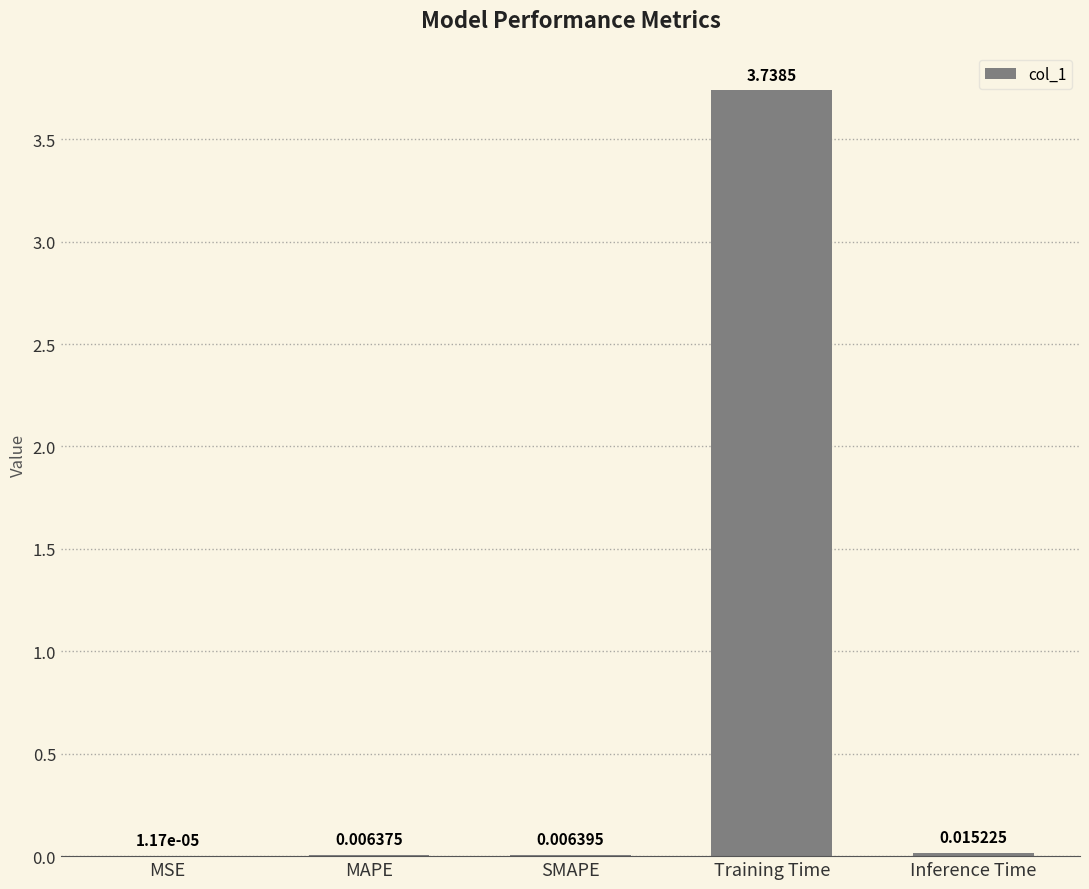

Which label corresponds to the largest value in the chart?

Training Time